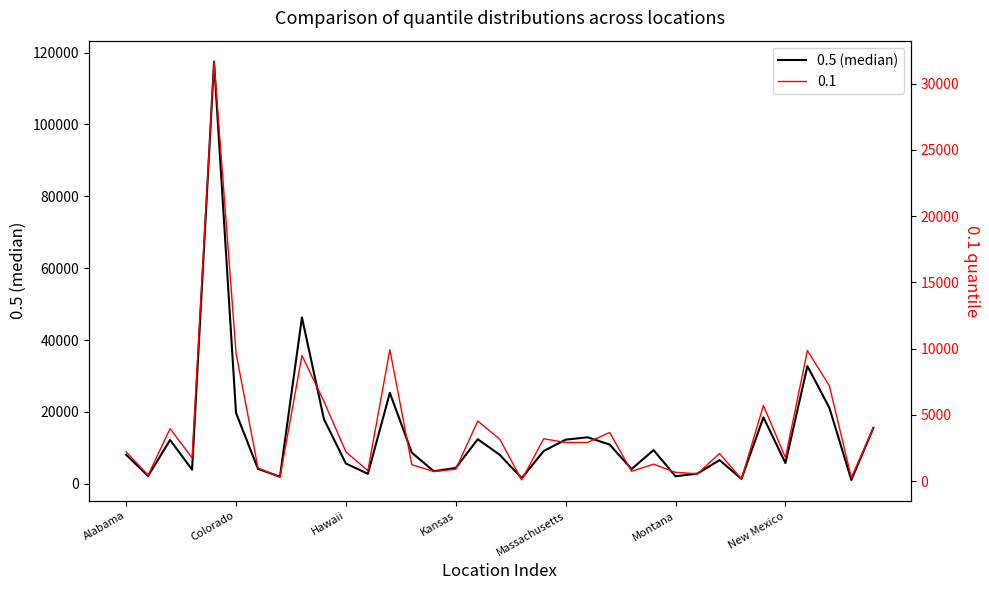

How many lines are shown in the chart?

1